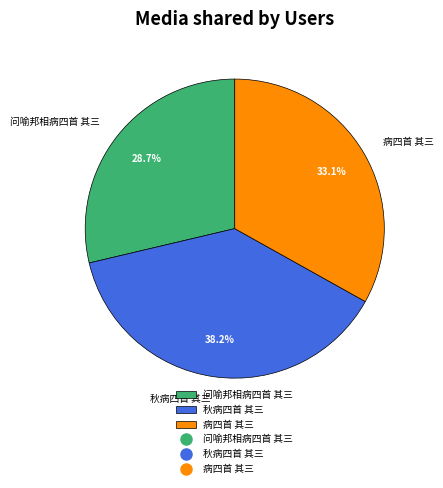

Which has a higher value, 病四首 其三 or 秋病四首 其三?

秋病四首 其三